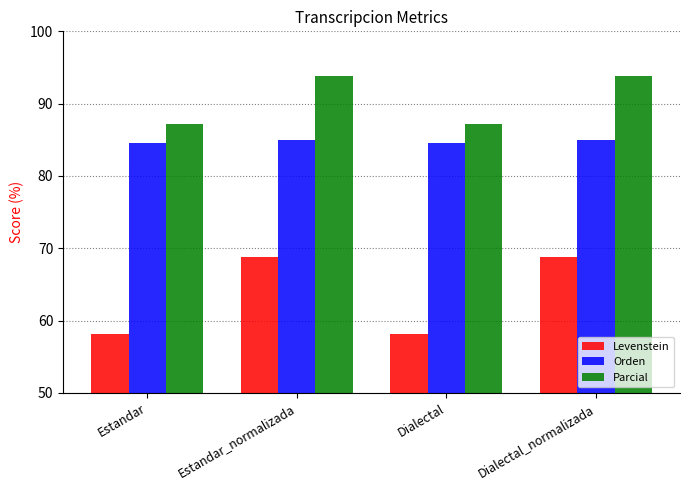

Which series has the widest spread of values?

Levenstein